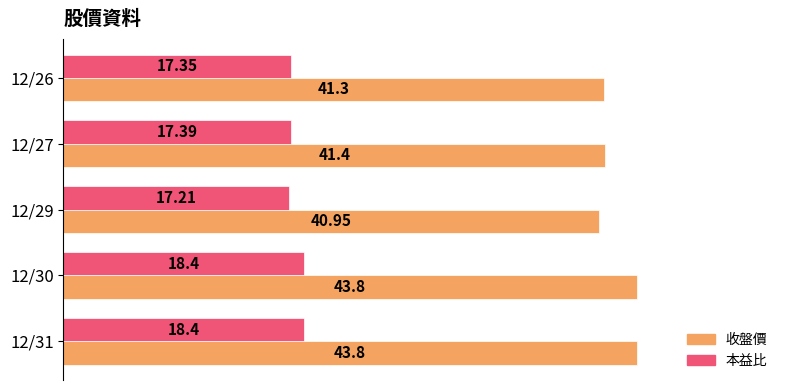

At which label is 收盤價 closest to 42?

12/27